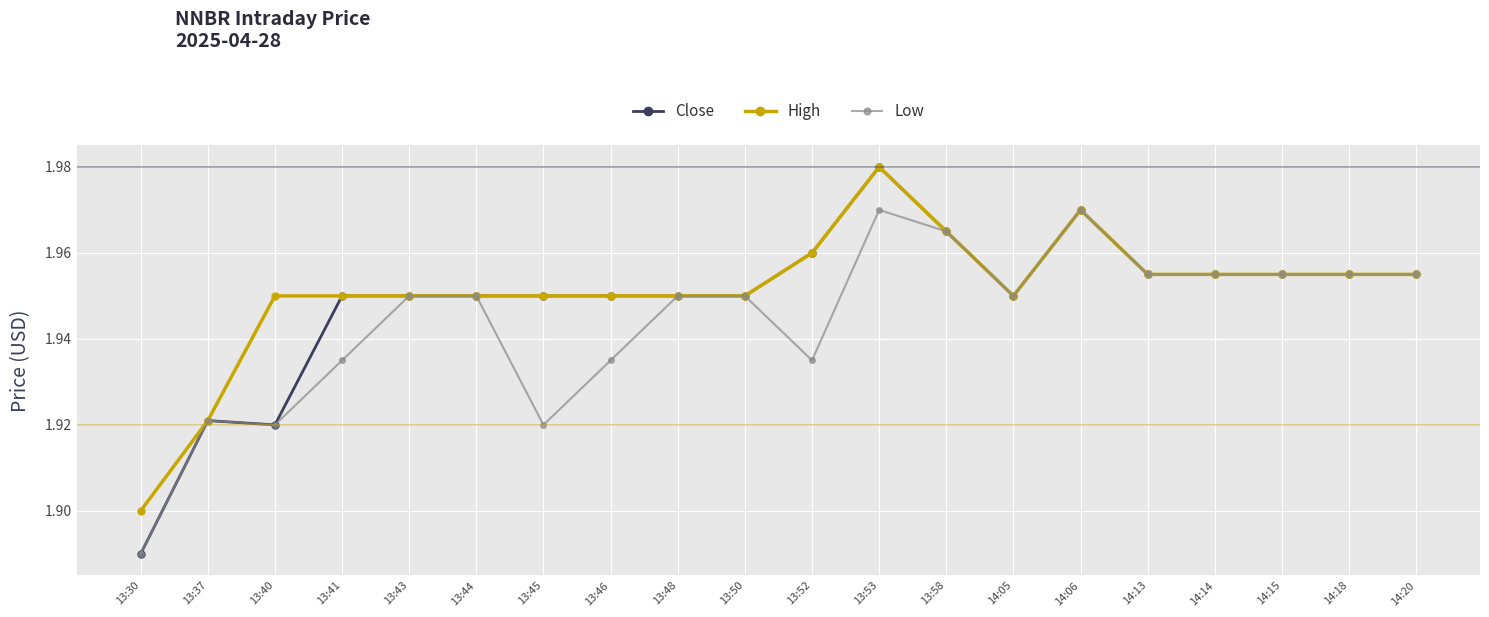

Where is Close nearest to the value 1?

13:30